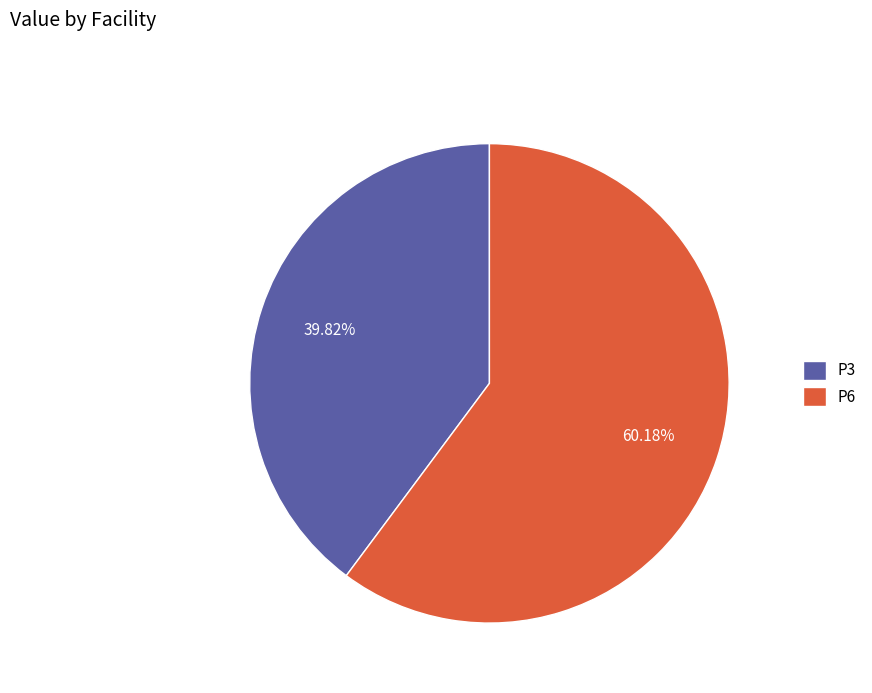

Which slice is the smallest?

P3